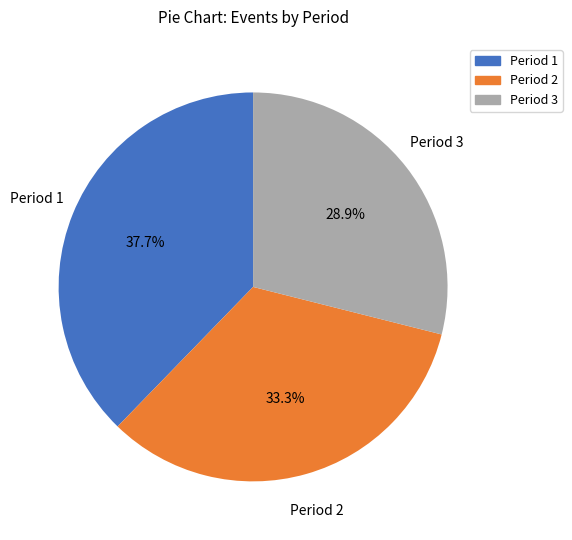

Is Period 2 the majority of the pie?

No